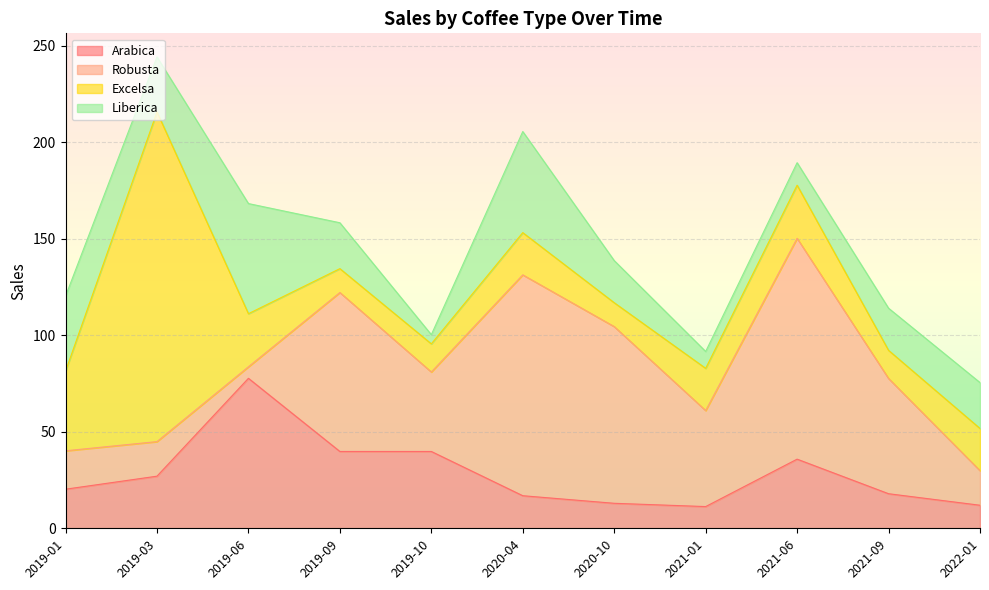

Where do Arabica and Robusta first cross each other?

2019-06 and 2019-09